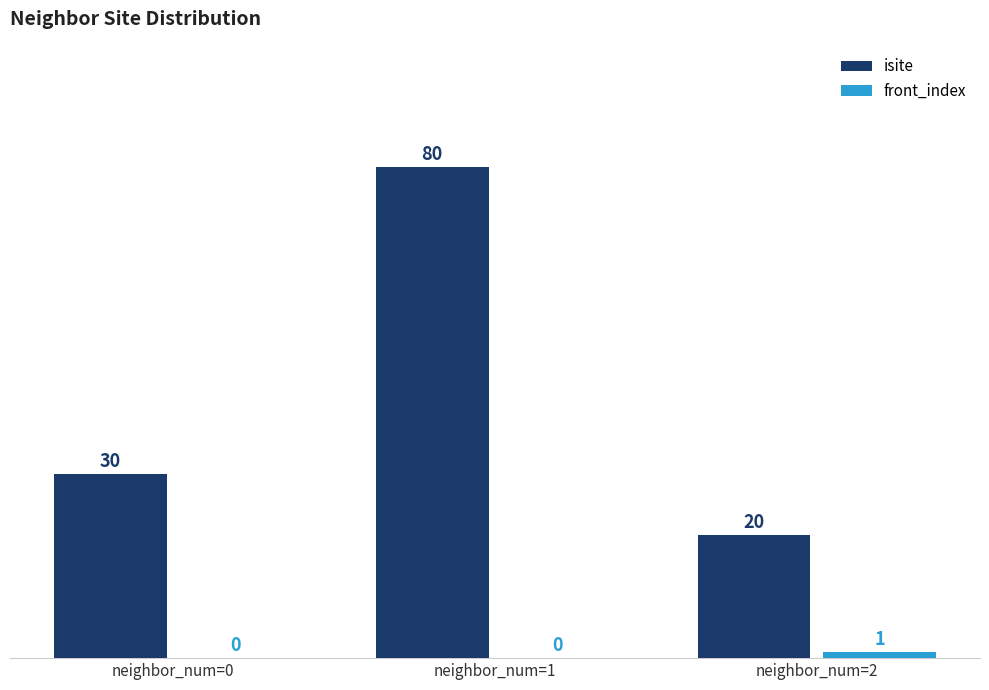

What is the sum of the isite values at neighbor_num=1 and neighbor_num=2?

100